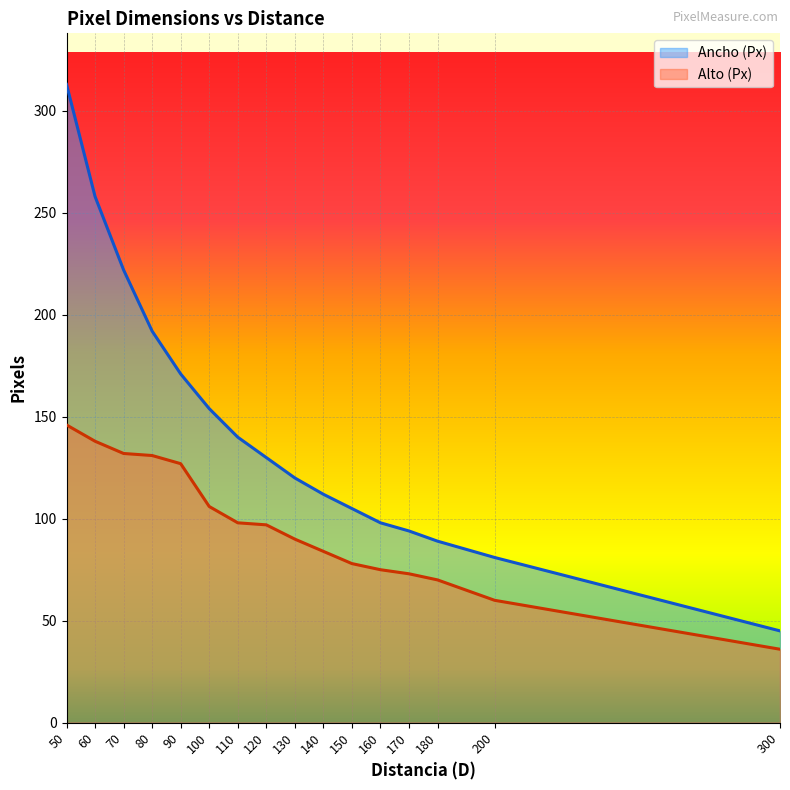

What is the difference between the Ancho (Px) values at 170 and 140?

18